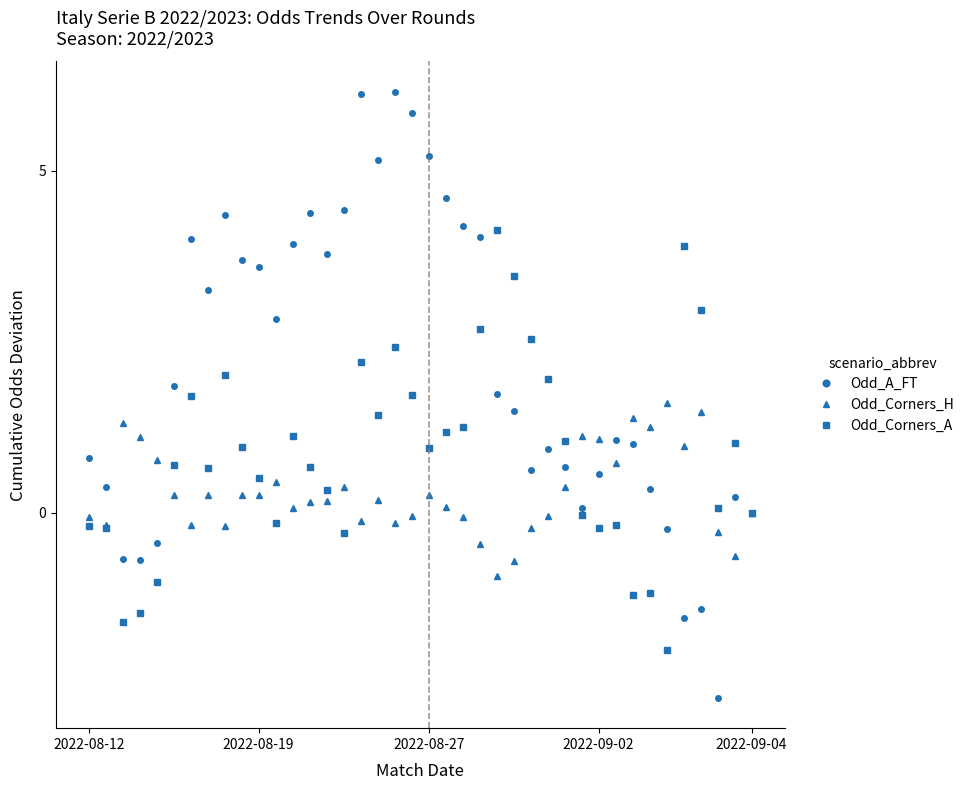

What is the value of the Odd_A_FT point at the 33rd from the left?

1.0